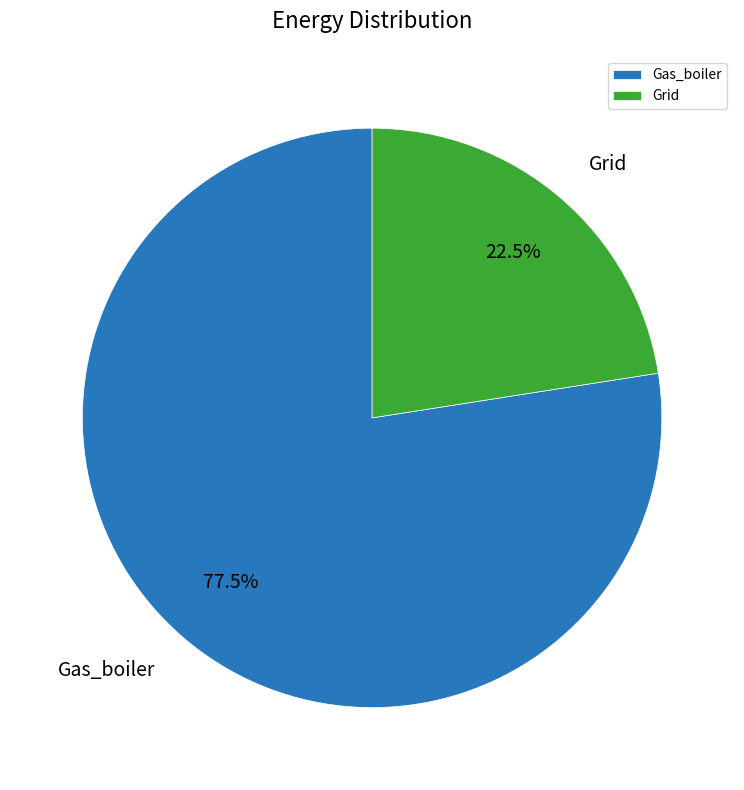

The Gas_boiler slice represents 92% of the pie. True or false?

False